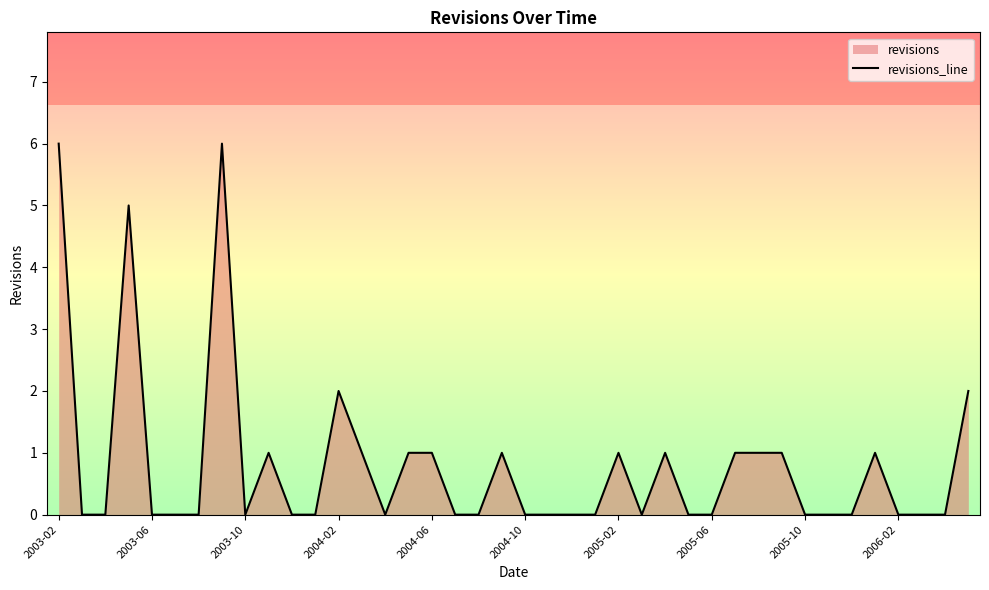

What is the change in value from 13 to 38?

-1